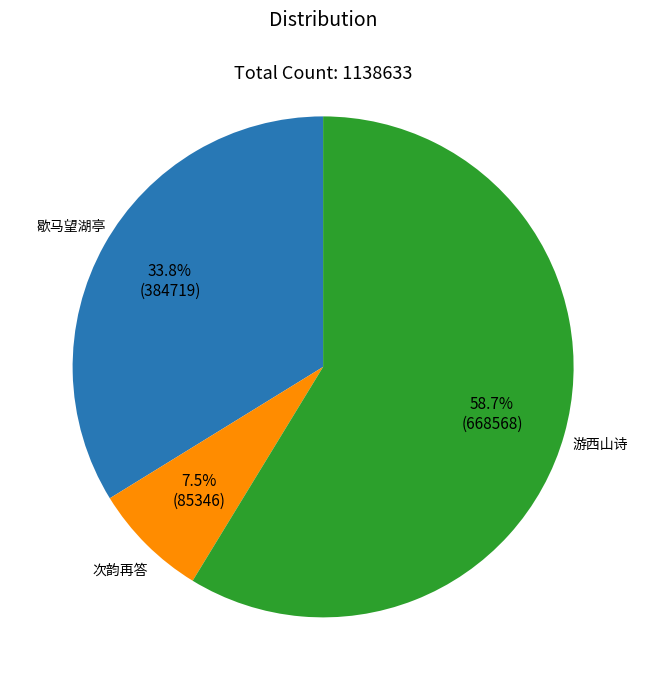

Does any single category account for the majority?

Yes